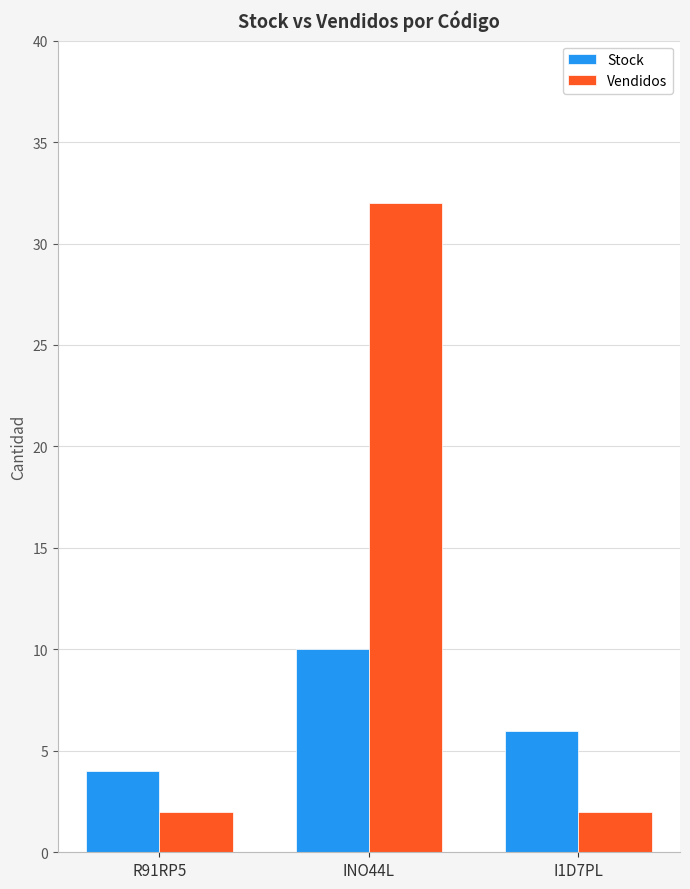

What is the total value across all series at I1D7PL?

8